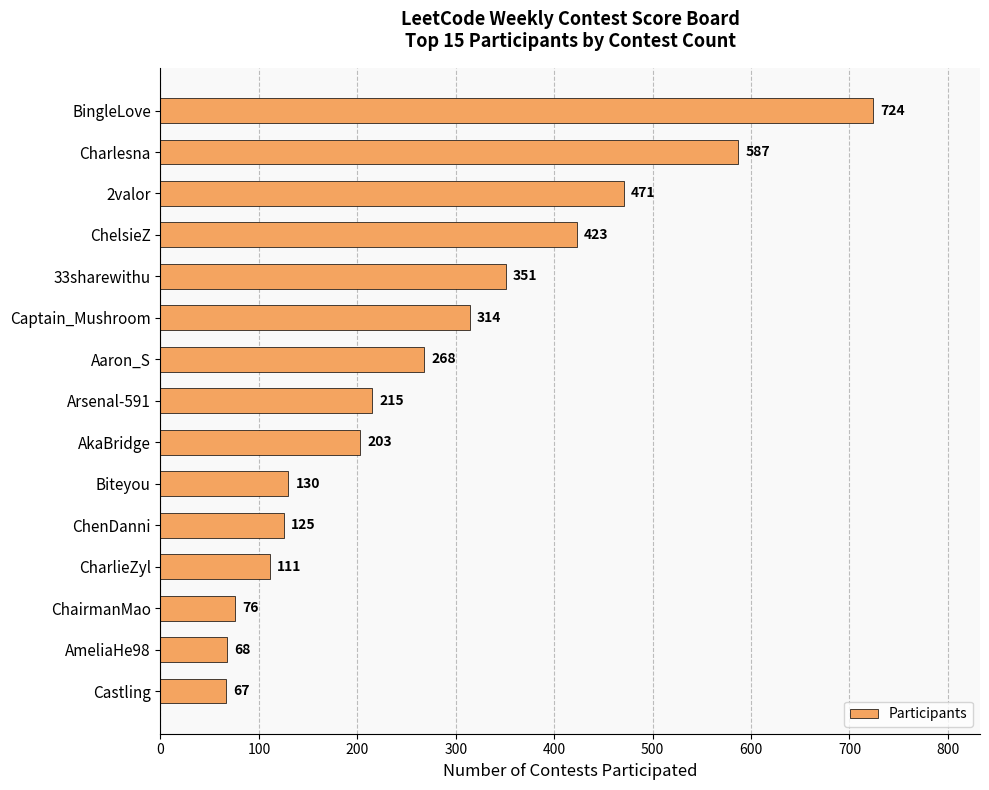

Approximately how many times larger is the value at ChairmanMao compared to Aaron_S?

0.3